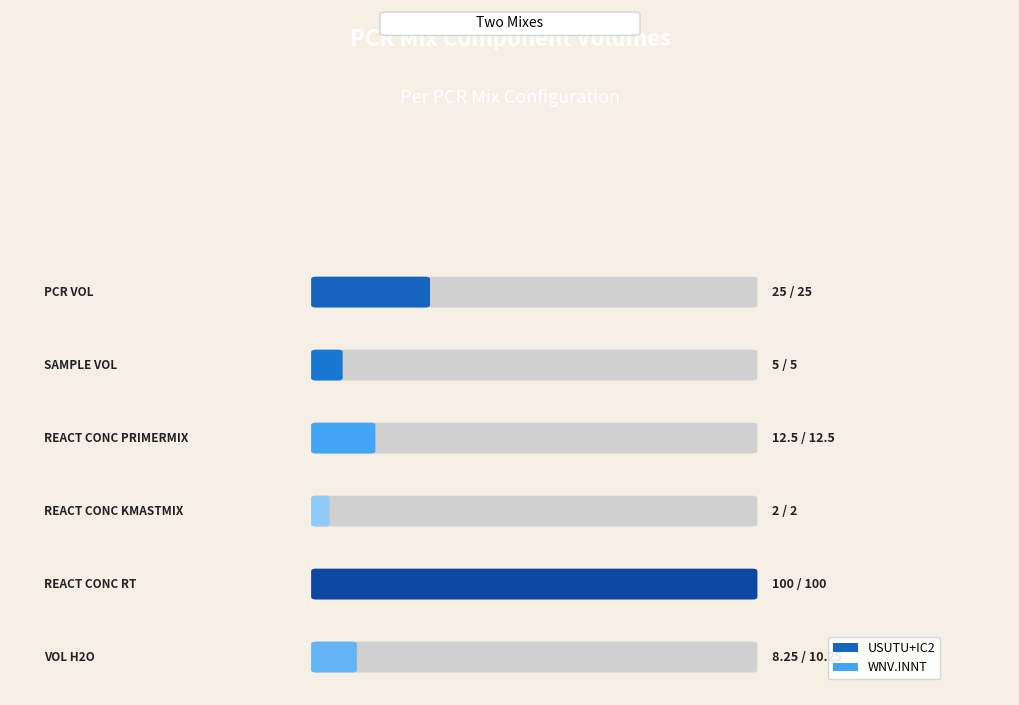

Reading left to right, extract all data points from this chart.

PCR Vol: 25.0	25.0
Sample Vol: 5.0	5.0
React Conc PrimerMIX: 12.5	12.5
React Conc kMAstMix: 2.0	2.0
React Conc RT: 100.0	100.0
Vol H2O: 8.2	10.2